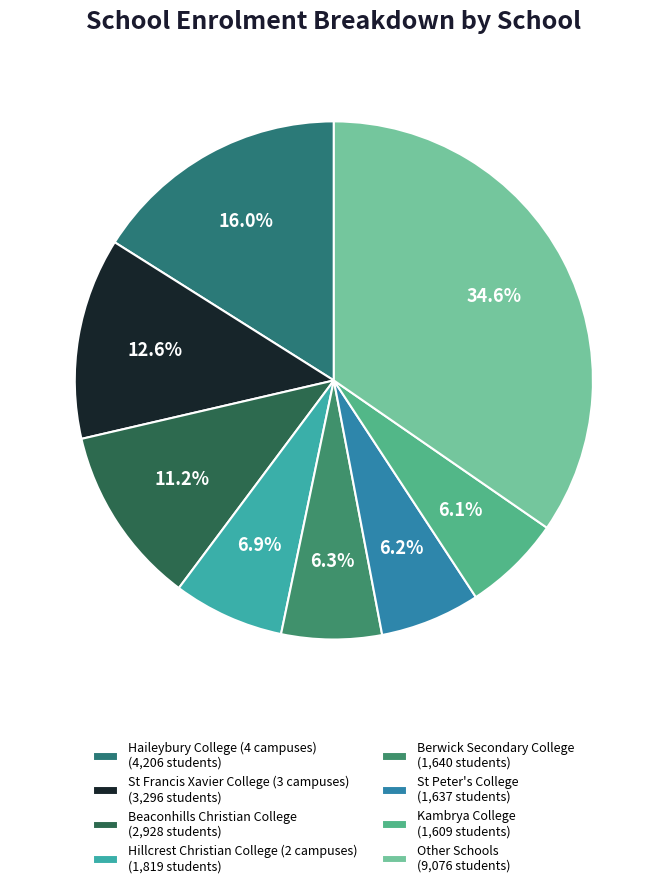

Which slice is the largest?

Other Schools (9,076 students)